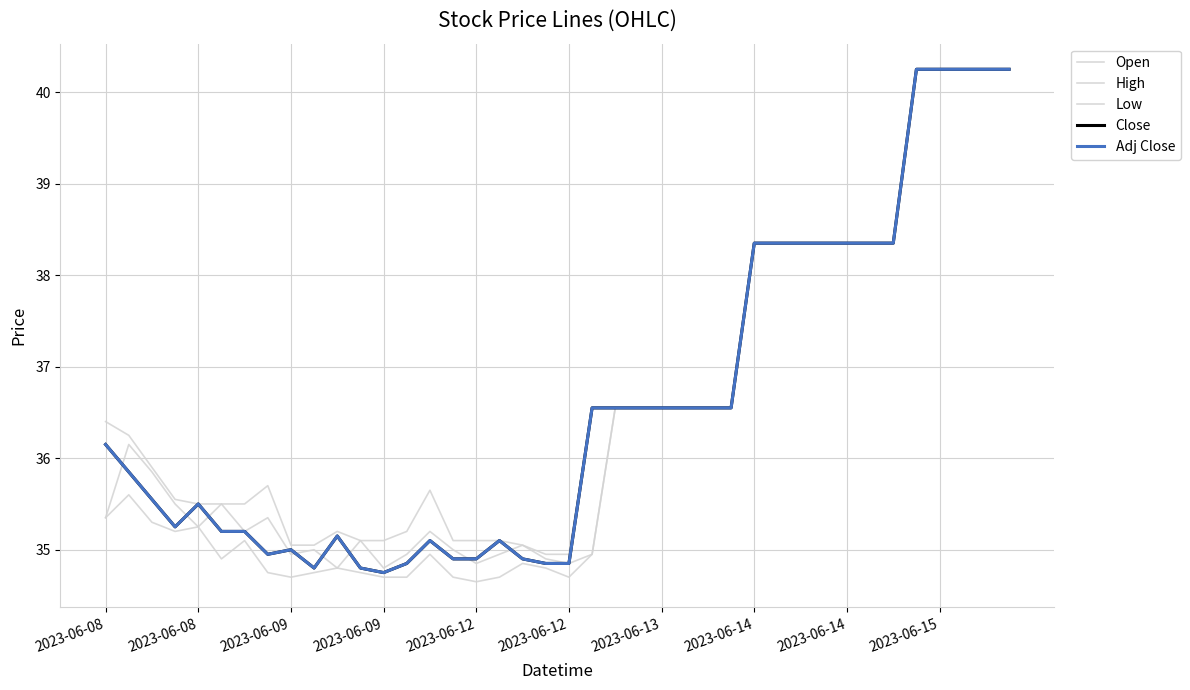

True or false: High has more than 2 points higher than both neighbors.

True